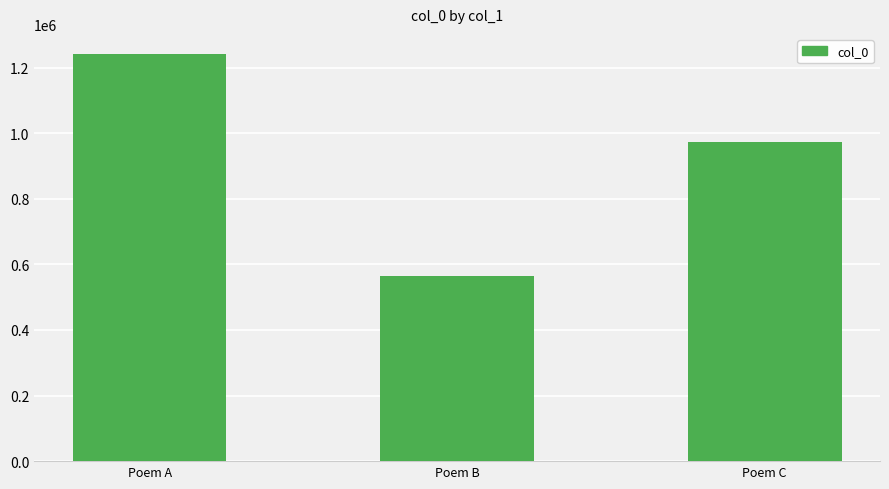

Rank the categories by value from highest to lowest.

Poem A, Poem C, Poem B